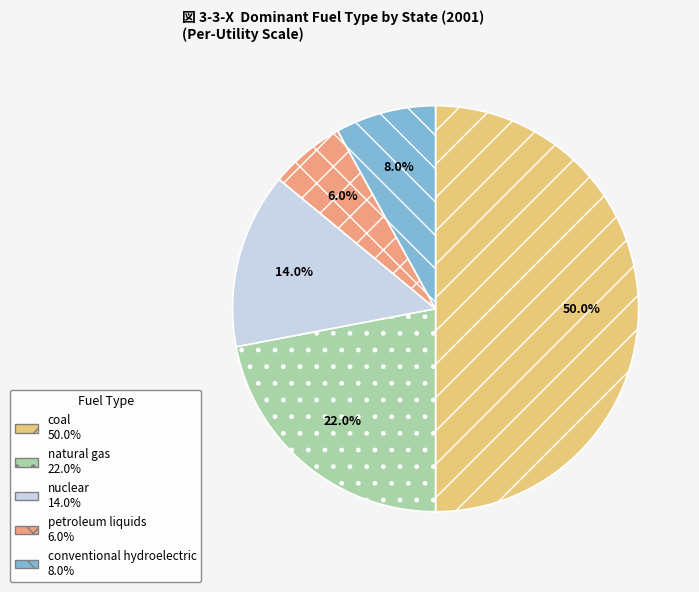

To the nearest percent, what percentage of the pie is natural gas?

22%